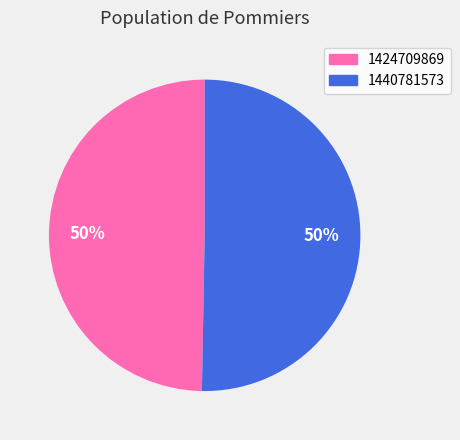

What is the majority slice?

1440781573